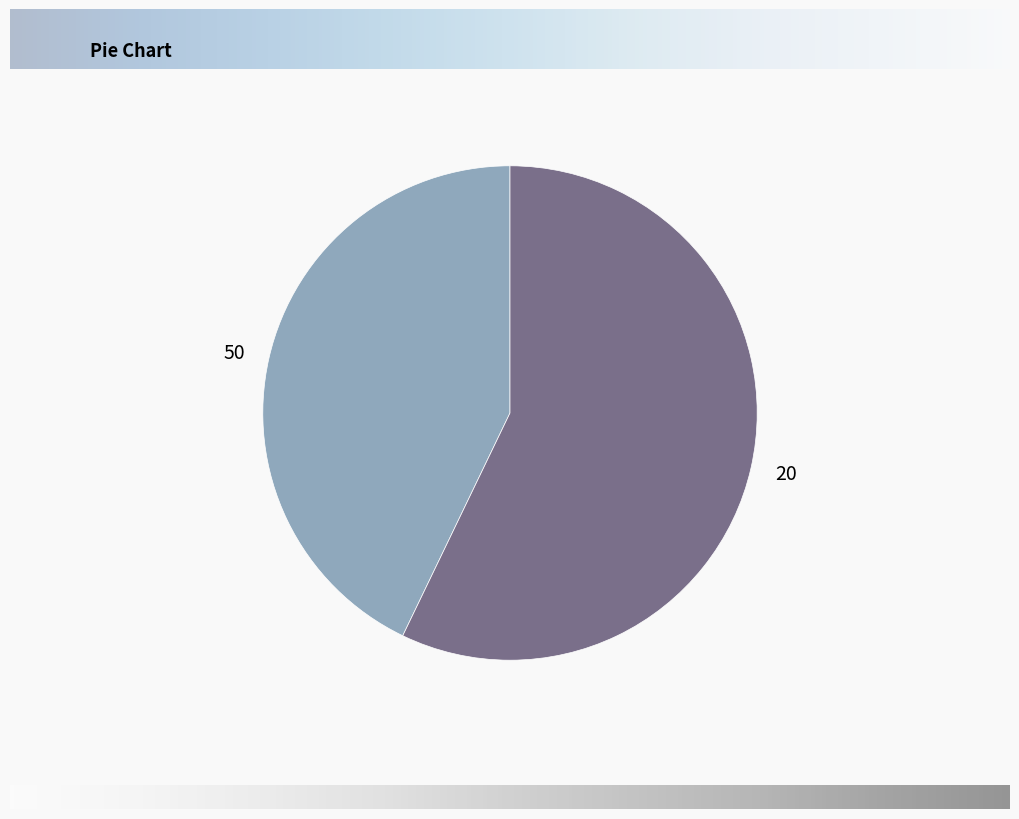

Which slice is the smallest?

50